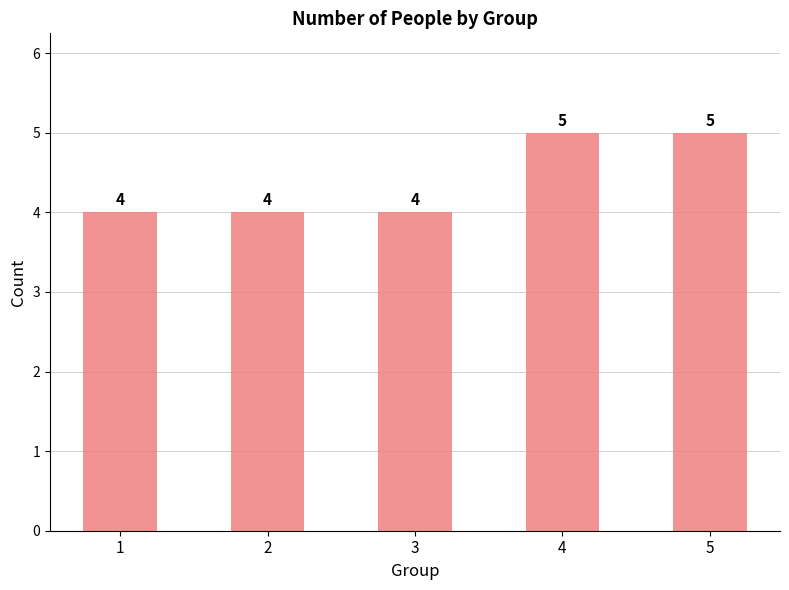

The value at 4 is 8. True or false?

False